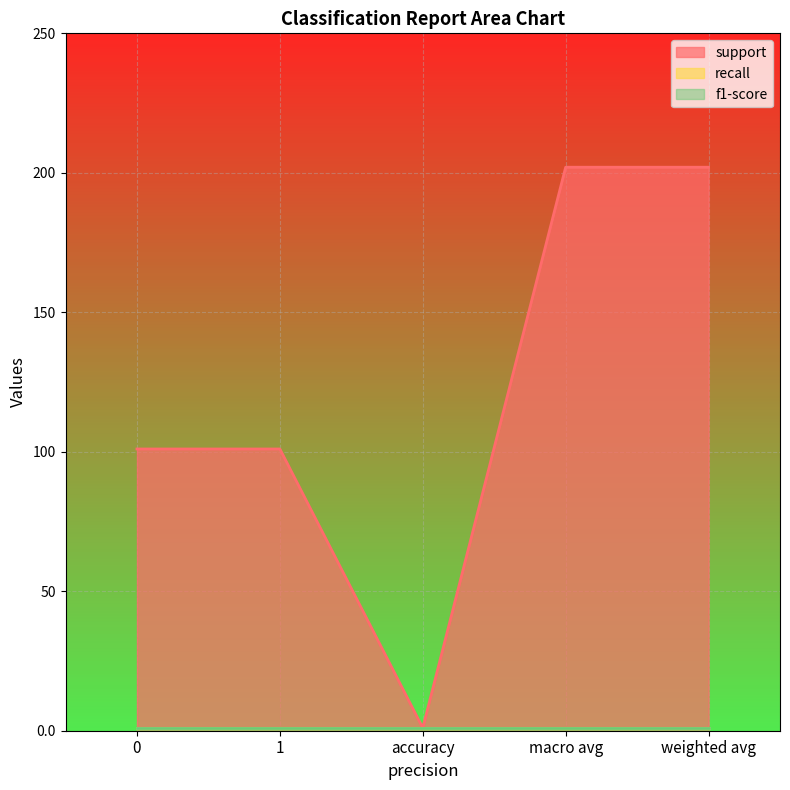

Which series has the largest total across all categories?

support